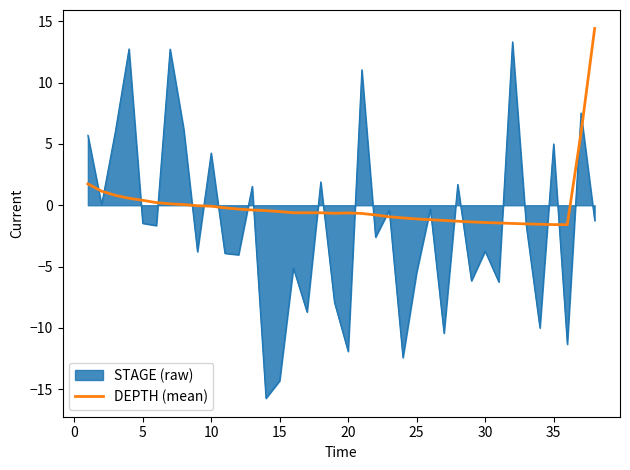

What is the smallest value displayed?

-15.7